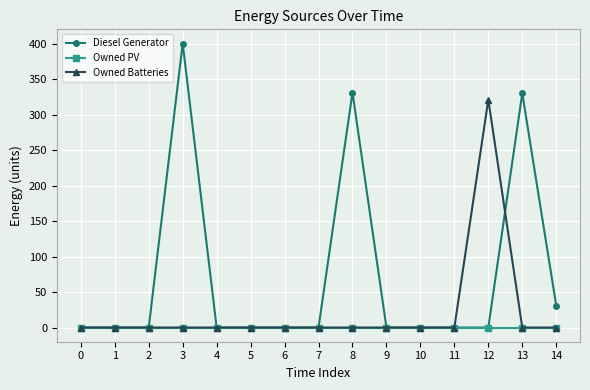

List the series in order of their peak value, lowest first.

Owned PV, Owned Batteries, Diesel Generator